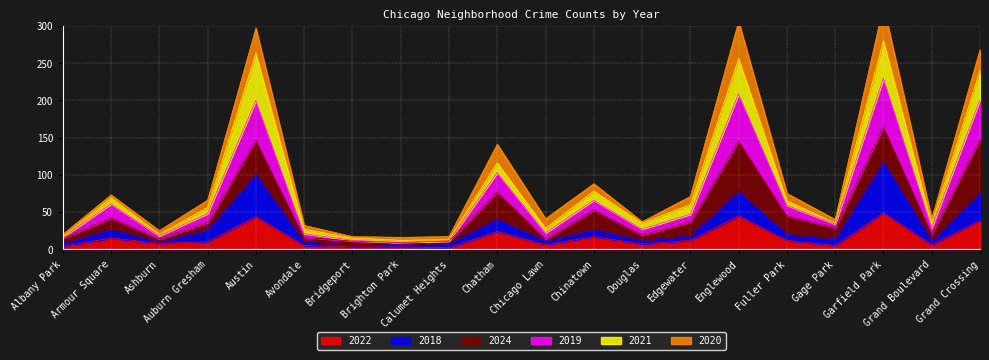

What is the maximum value for 2022?

49